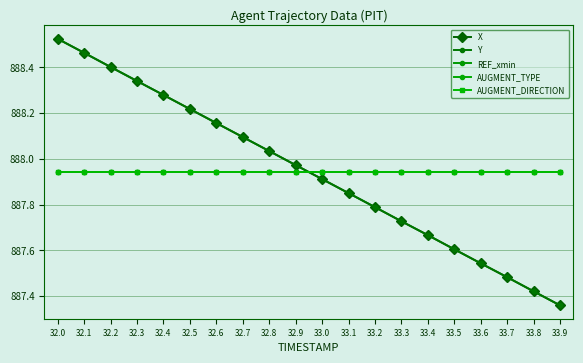

Is this an area chart (filled region under the line)?

No